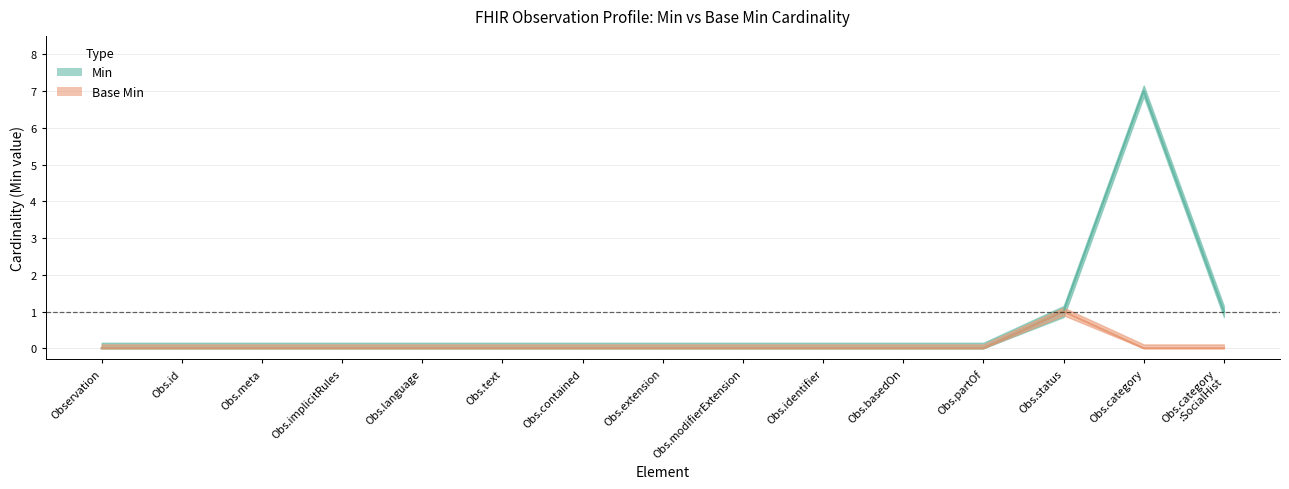

List the series in order of their overall mean, lowest first.

Base Min, Min